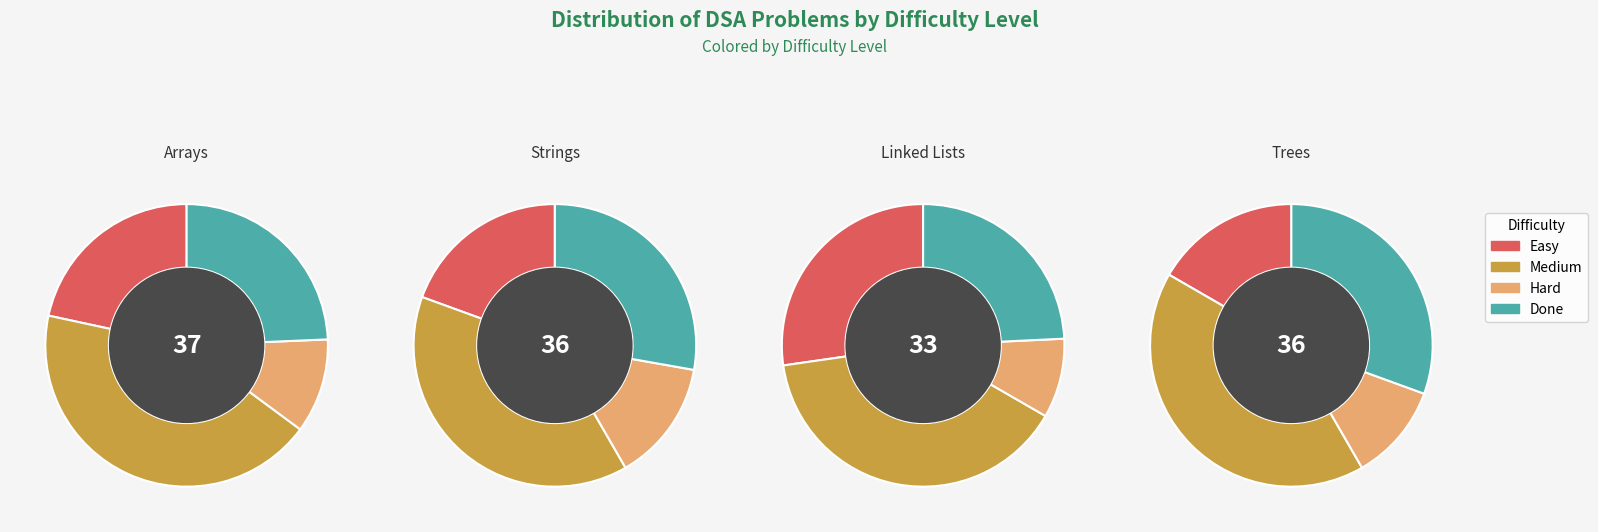

How many slices are in this pie chart?

4